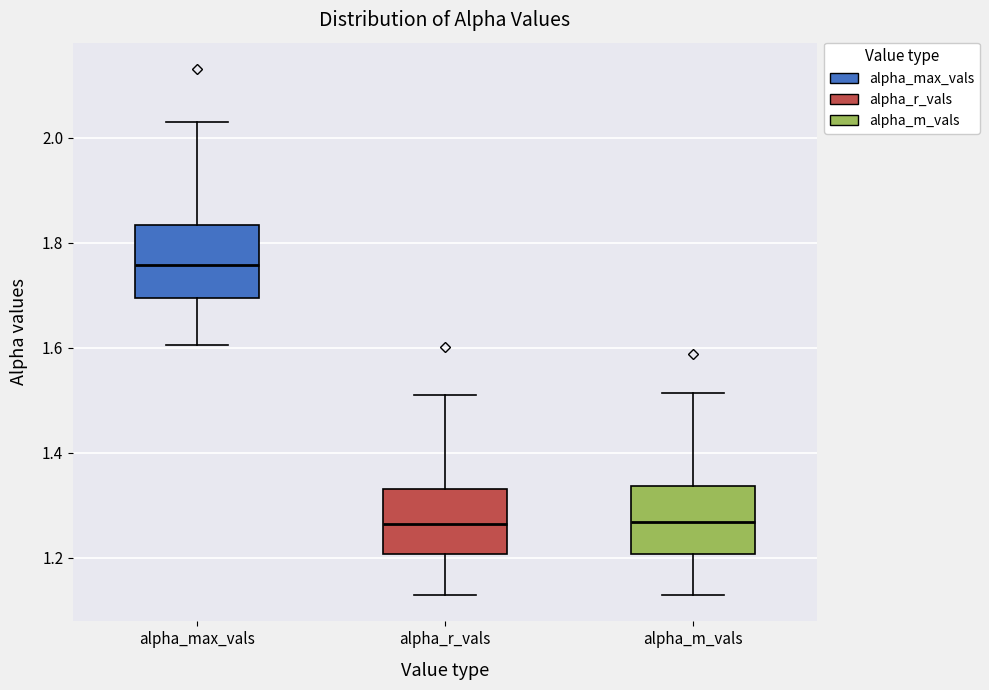

Which box has the highest median line?

alpha_max_vals